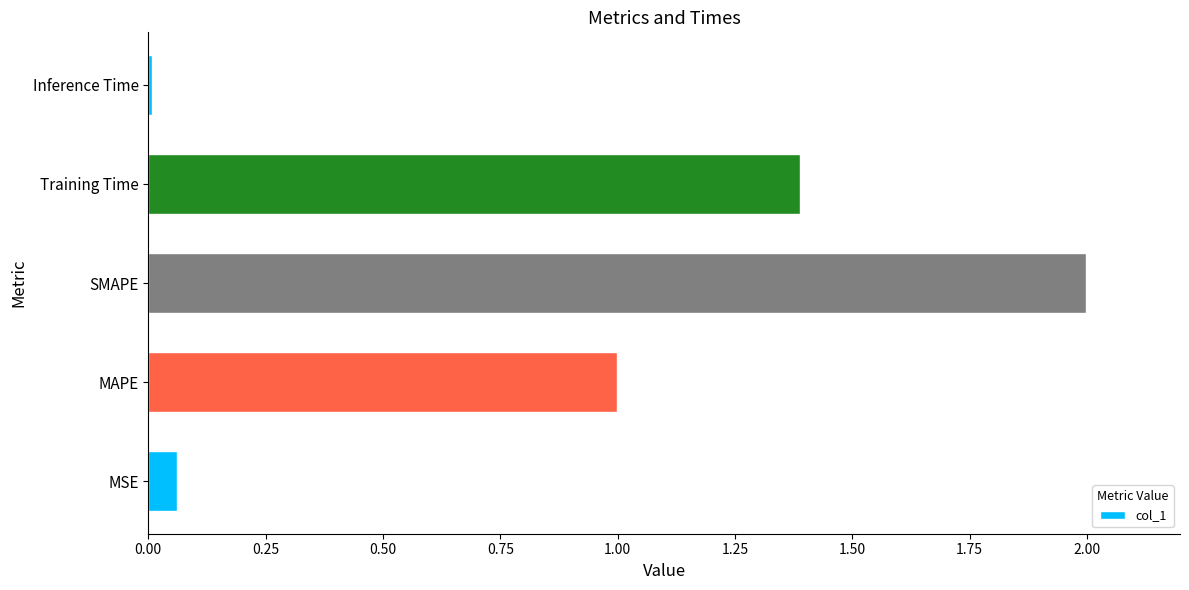

Which label corresponds to the smallest value in the chart?

Inference Time